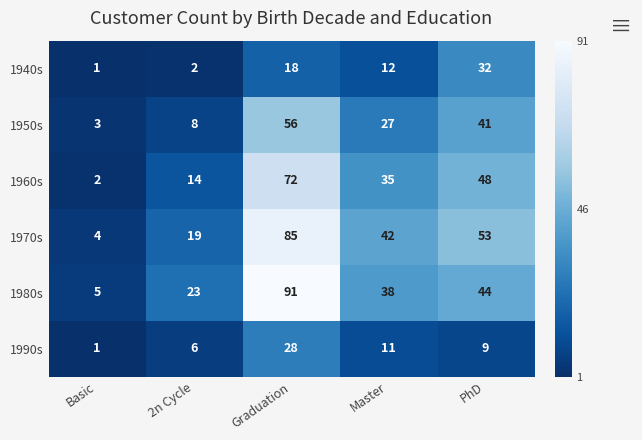

Count the number of categories in the chart.

5